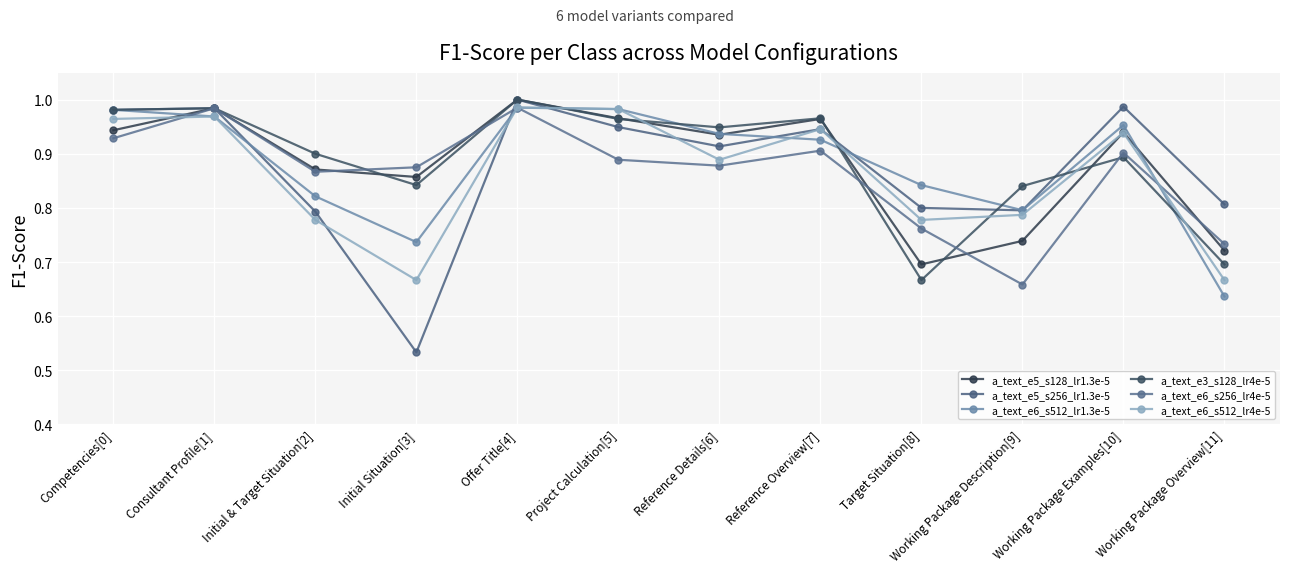

Count the number of categories in the chart.

12